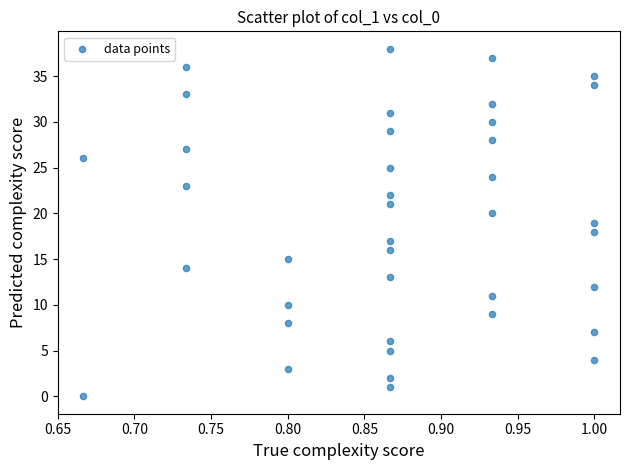

What is the range of Y values (max minus min)?

38